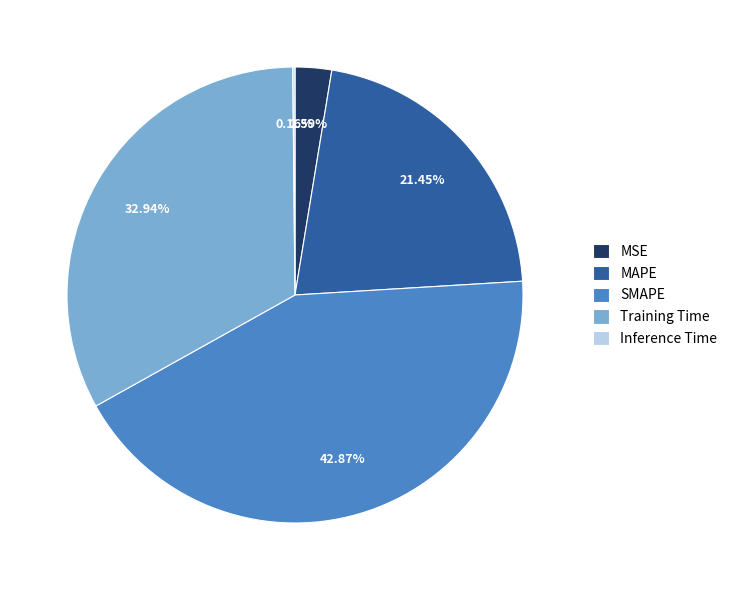

To the nearest percent, what portion does Training Time represent?

33%